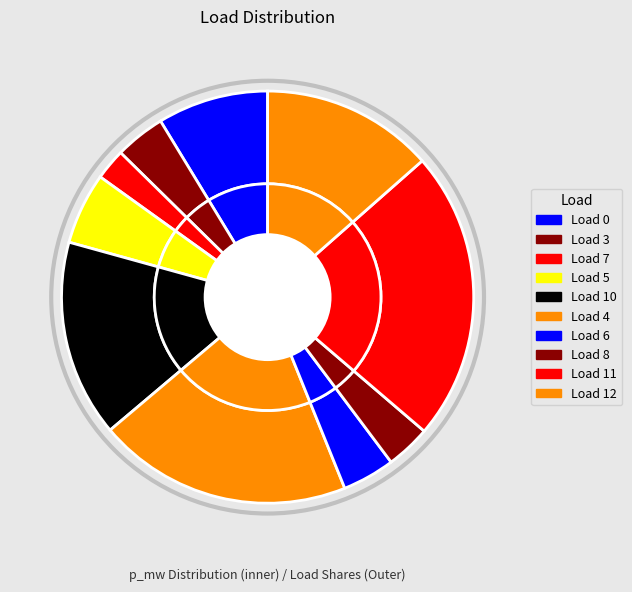

How many slices are in this pie chart?

10